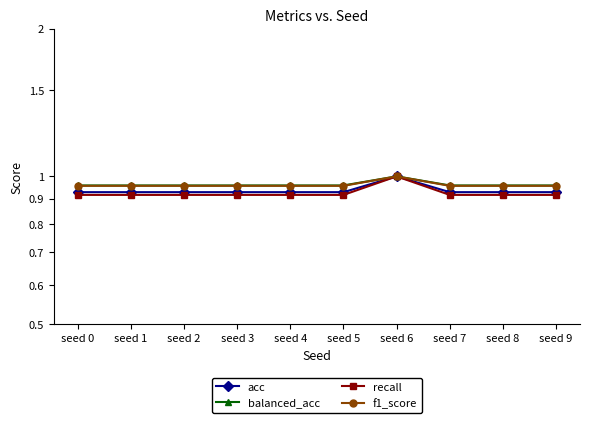

Reading left to right, extract all data points from this chart.

acc: seed 0=0.9	seed 1=0.9	seed 2=0.9	seed 3=0.9	seed 4=0.9	seed 5=0.9	seed 6=1.0	seed 7=0.9	seed 8=0.9	seed 9=0.9
balanced_acc: seed 0=1.0	seed 1=1.0	seed 2=1.0	seed 3=1.0	seed 4=1.0	seed 5=1.0	seed 6=1.0	seed 7=1.0	seed 8=1.0	seed 9=1.0
recall: seed 0=0.9	seed 1=0.9	seed 2=0.9	seed 3=0.9	seed 4=0.9	seed 5=0.9	seed 6=1.0	seed 7=0.9	seed 8=0.9	seed 9=0.9
f1_score: seed 0=1.0	seed 1=1.0	seed 2=1.0	seed 3=1.0	seed 4=1.0	seed 5=1.0	seed 6=1.0	seed 7=1.0	seed 8=1.0	seed 9=1.0